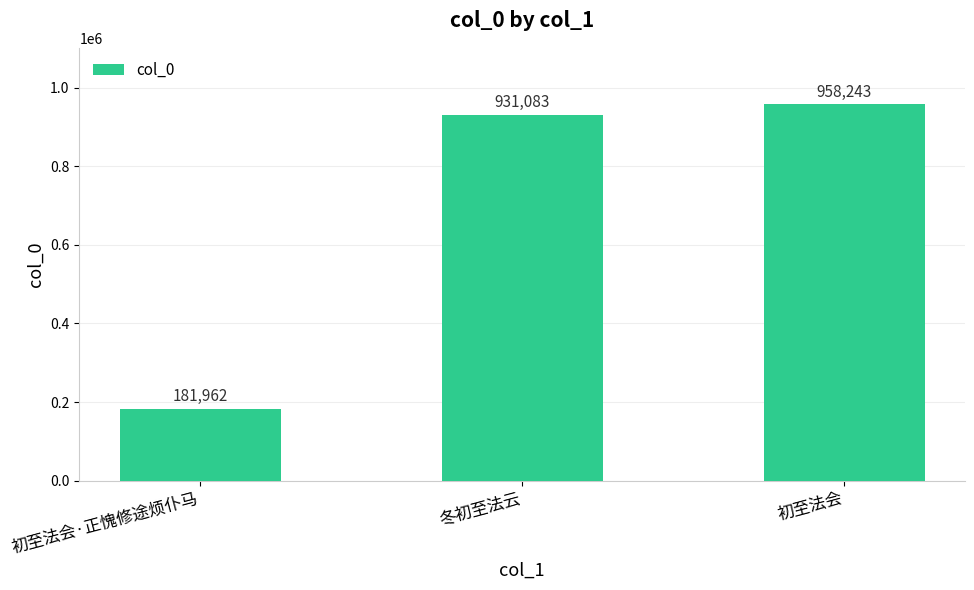

What is the value of the 2nd bar from the left?

931083